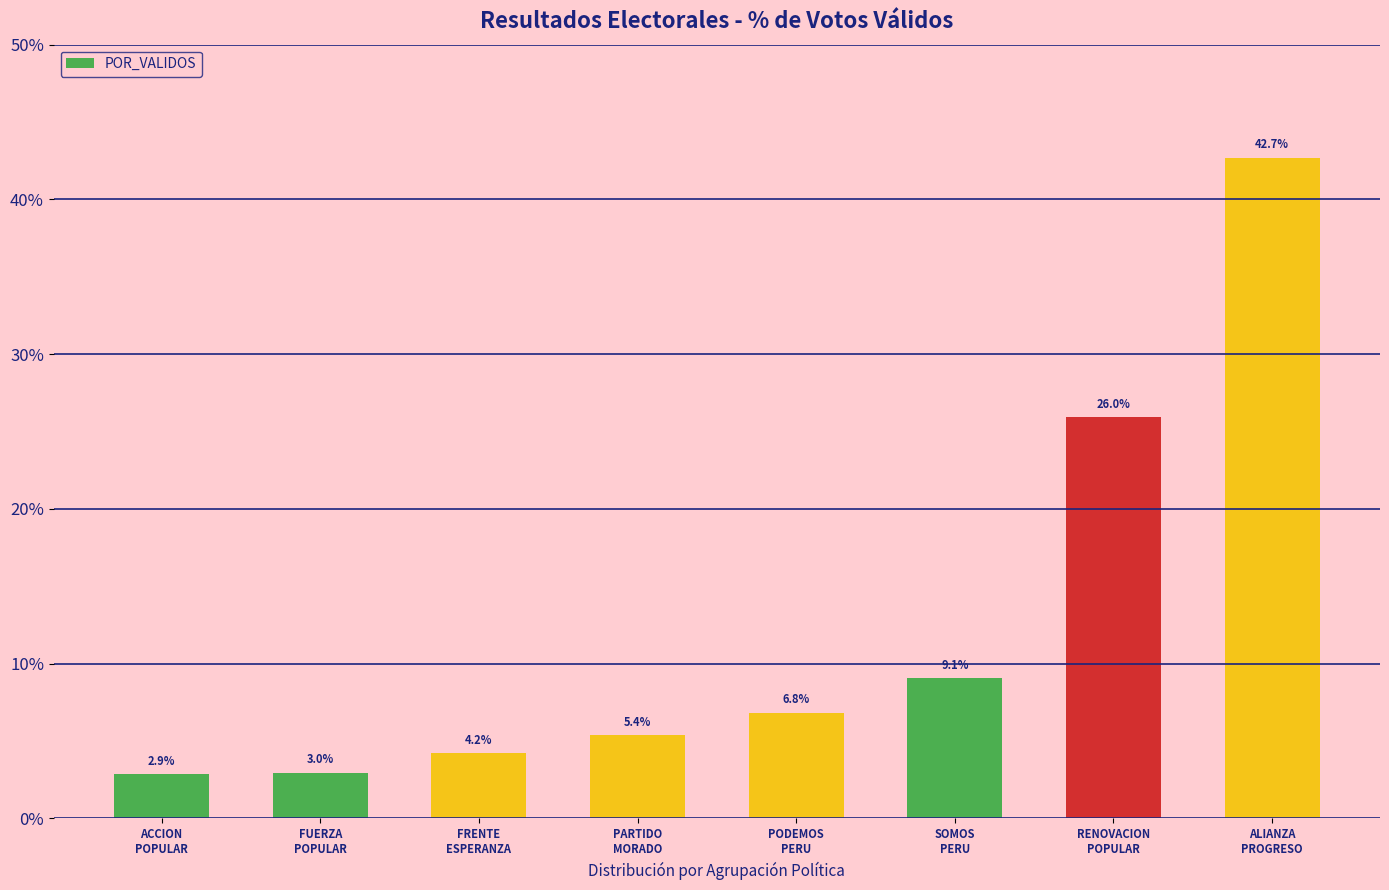

List the labels in order of value, smallest first.

ACCION
POPULAR, FUERZA
POPULAR, FRENTE
ESPERANZA, PARTIDO
MORADO, PODEMOS
PERU, SOMOS
PERU, RENOVACION
POPULAR, ALIANZA
PROGRESO